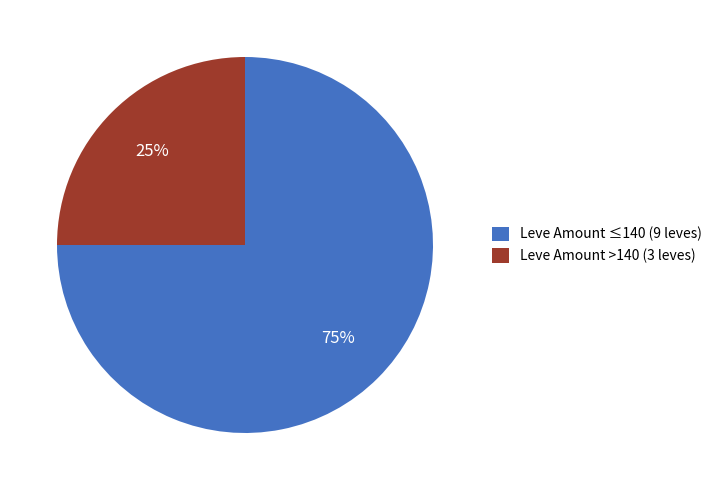

To the nearest percent, what is the difference between the Leve Amount >140 (3 leves) and Leve Amount ≤140 (9 leves) slice percentages?

50%